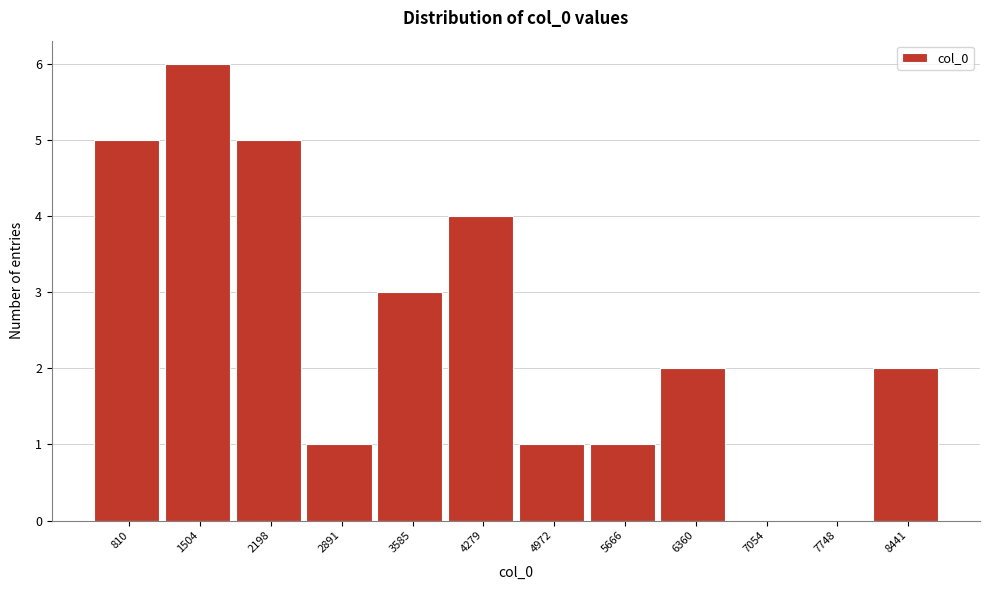

Reading left to right, extract all data points from this chart.

810=5	1504=6	2198=5	2891=1	3585=3	4279=4	4972=1	5666=1	6360=2	7054=0	7748=0	8441=2